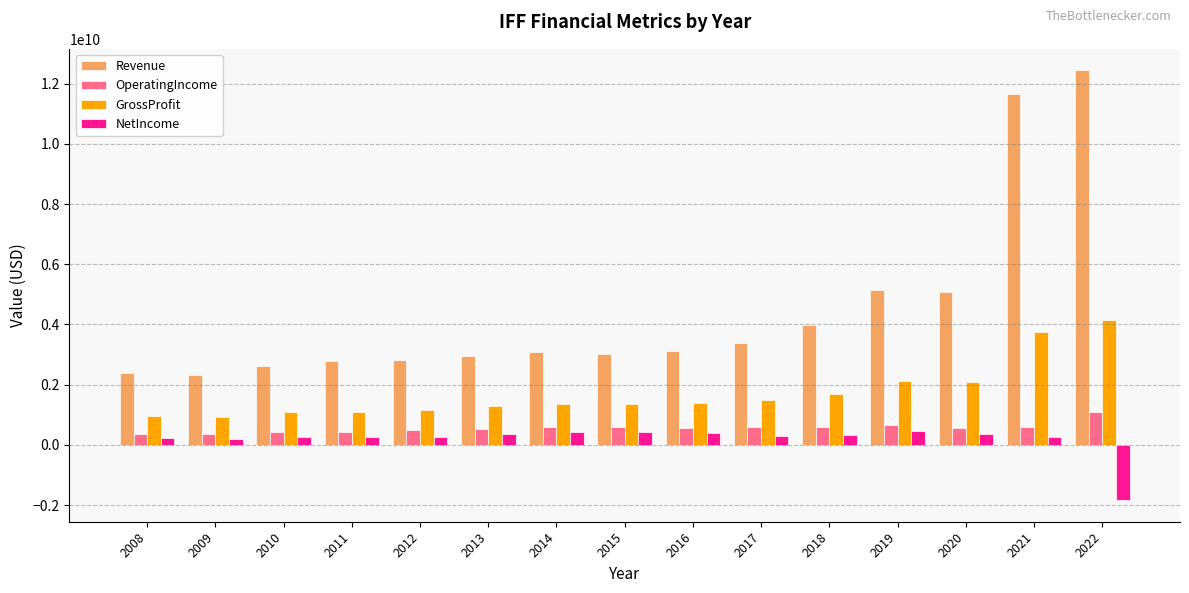

At how many categories does at least one series exceed 11545110784?

2